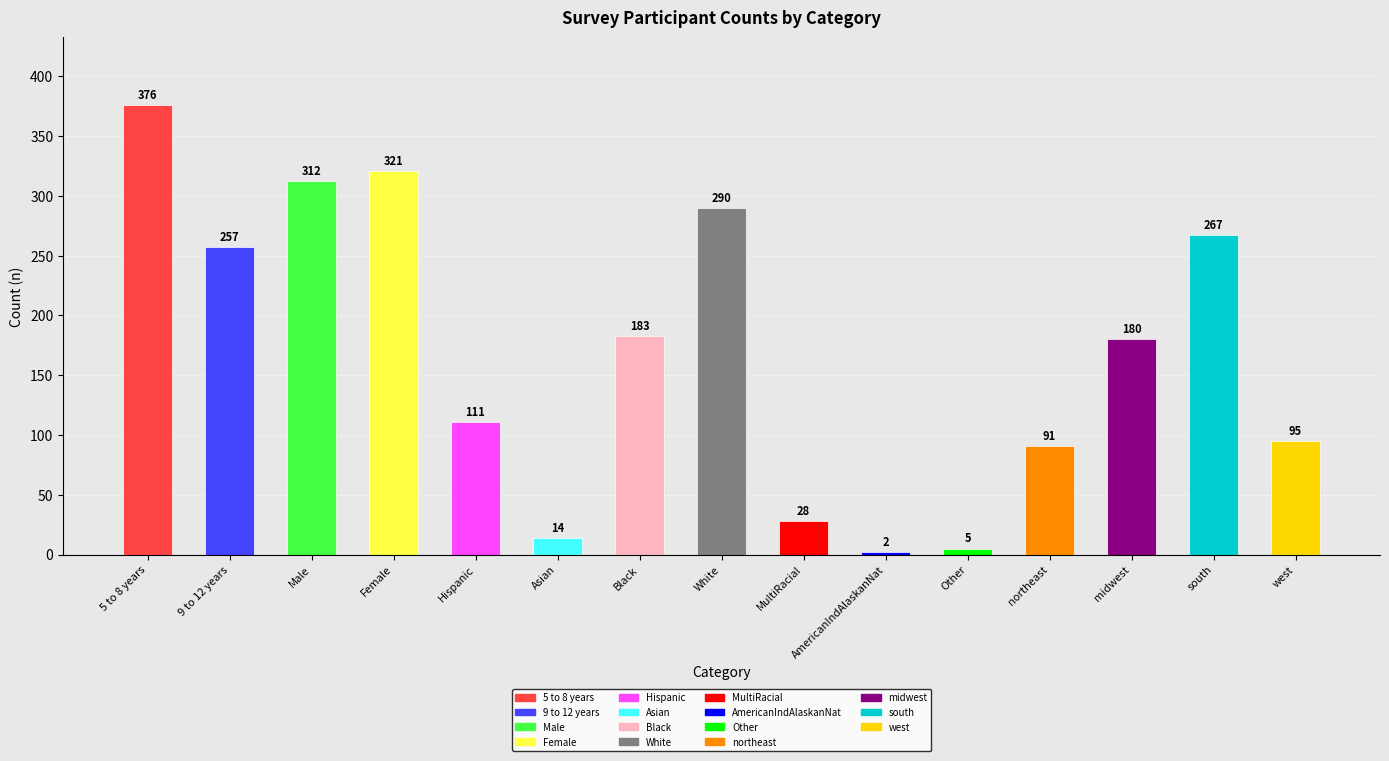

At which category does the chart reach its peak across all series?

5 to 8 years